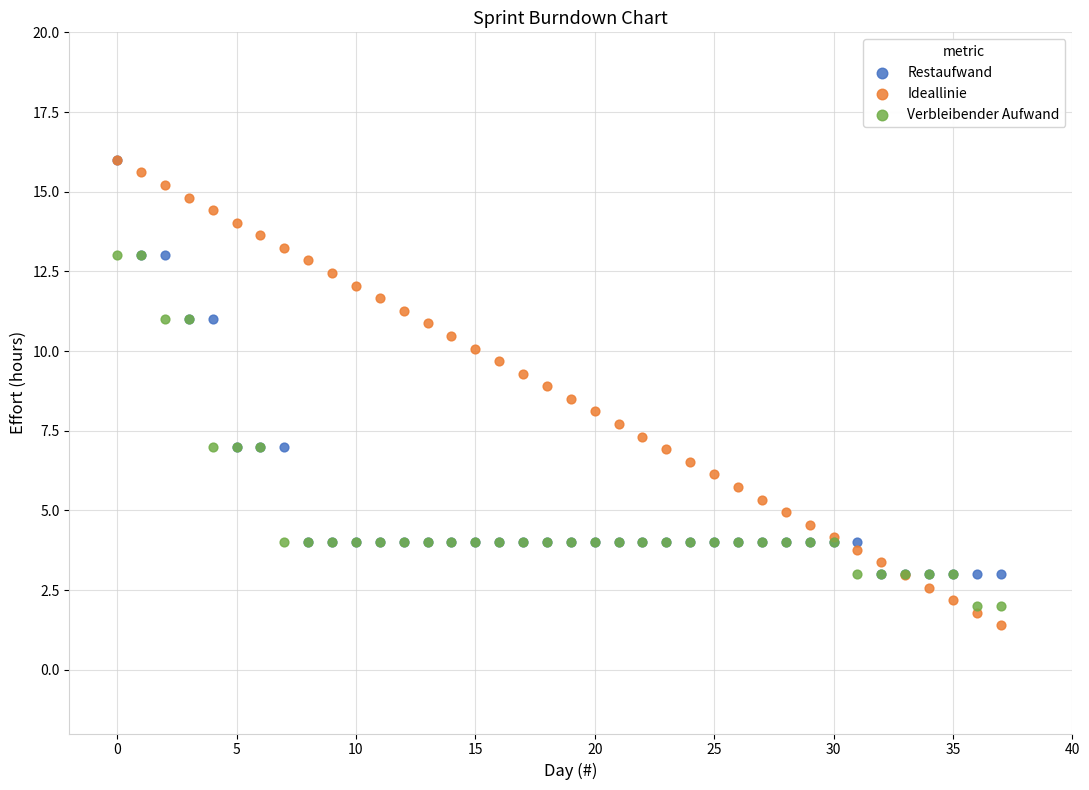

What are all the series names shown in the legend?

Restaufwand, Ideallinie, Verbleibender Aufwand